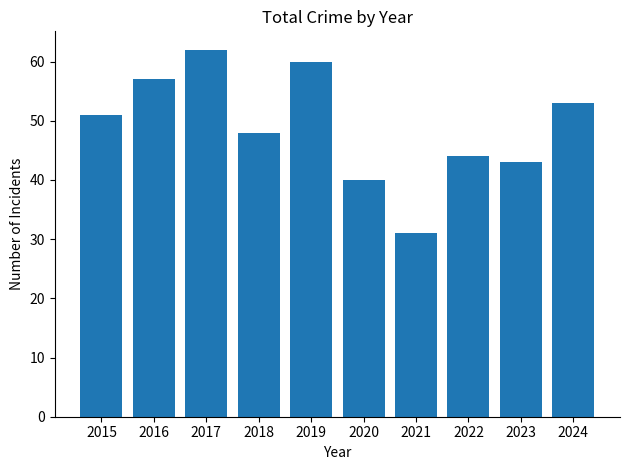

How many distinct data groups are displayed?

1